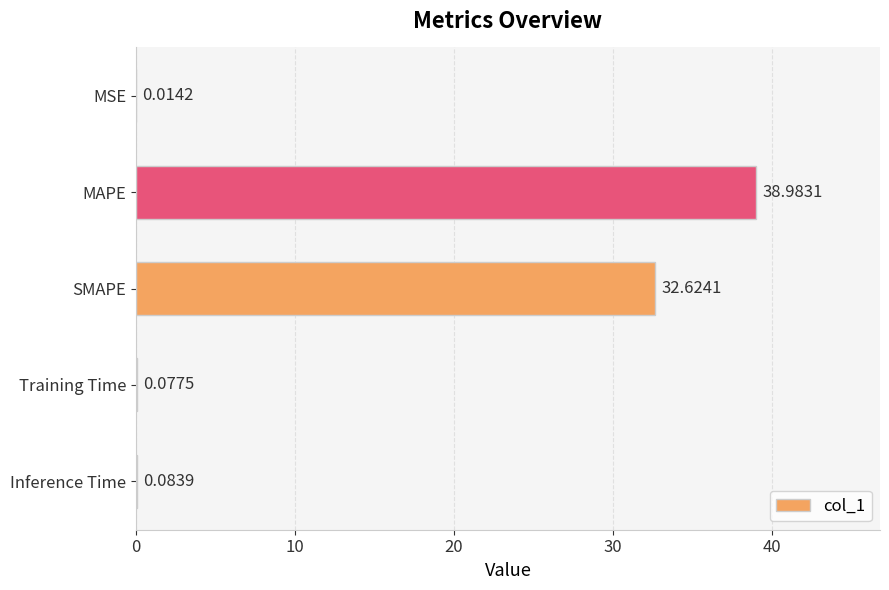

What is the sum of all values?

71.8